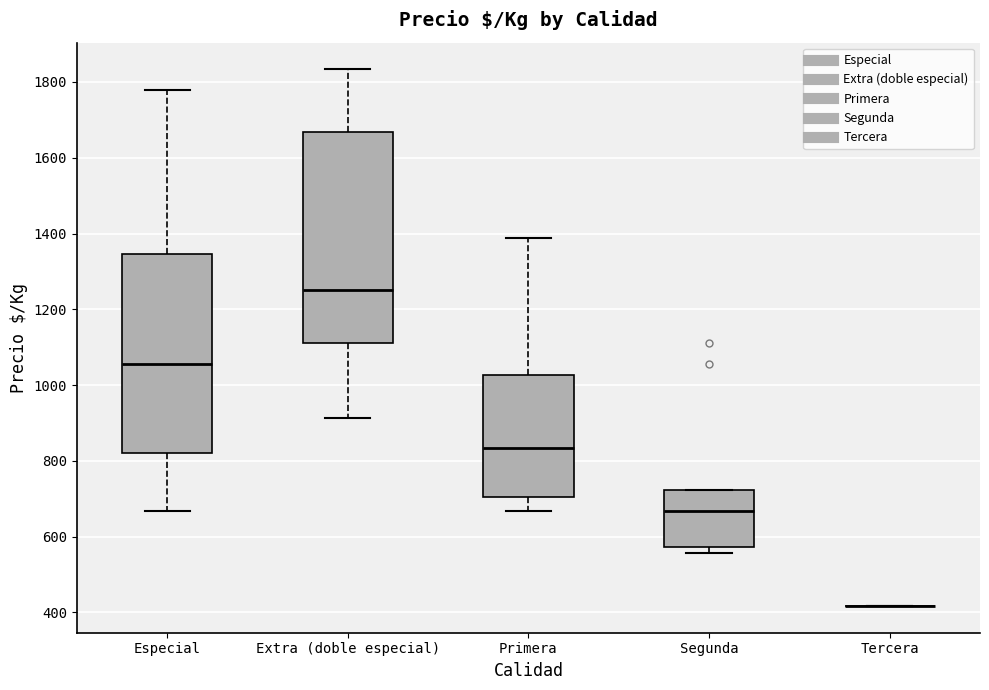

Reading left to right, transcribe this box plot: for each box, give where its median line is, the range the box spans, and where its two whiskers end, as read against the y-axis. The values are not printed on the chart, so give them approximately, as read against the axis.

Especial: median 1060, box 820 to 1340, whiskers 660 to 1780
Extra (doble especial): median 1260, box 1120 to 1660, whiskers 920 to 1840
Primera: median 840, box 700 to 1020, whiskers 660 to 1380
Segunda: median 660, box 580 to 720, whiskers 560 to 720
Tercera: box collapsed to a line at 420, whiskers 420 to 420